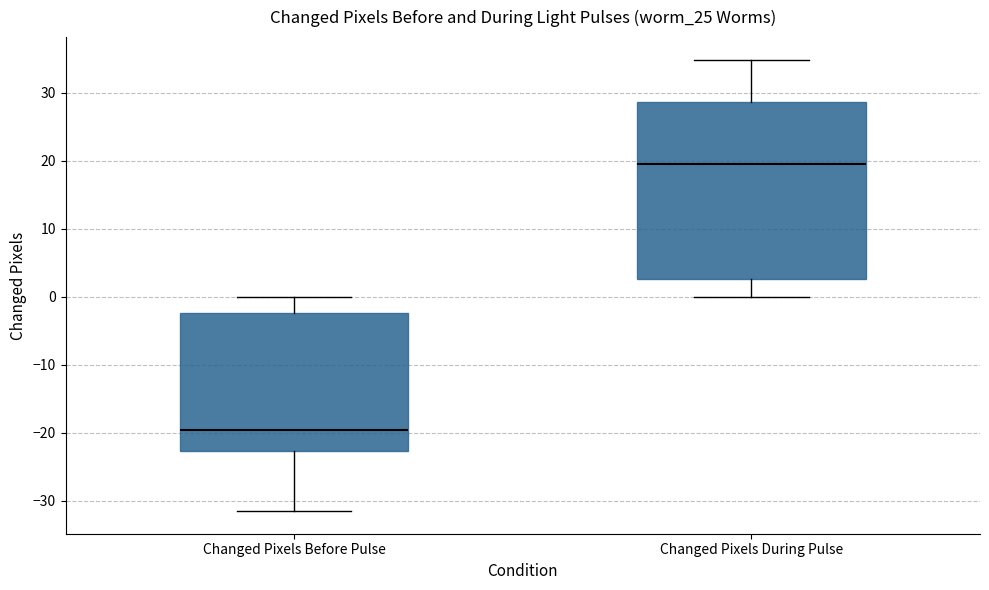

Reading left to right, read every box against the y-axis: the position of its median line, the range the box covers, and the ends of its whiskers. The values are not printed on the chart, so give them approximately, as read against the axis.

Changed Pixels Before Pulse: median -20, box -23 to -2, whiskers -31 to 0
Changed Pixels During Pulse: median 20, box 3 to 29, whiskers 0 to 35